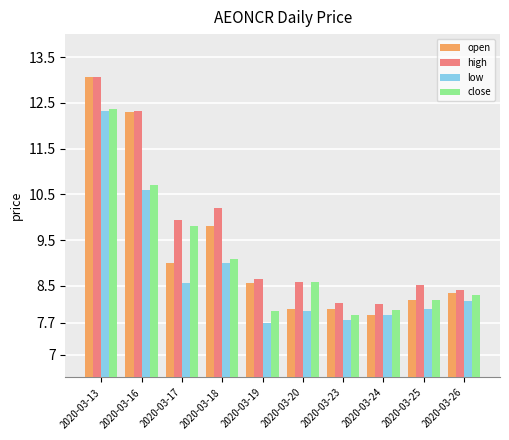

How many groups of bars are there?

10